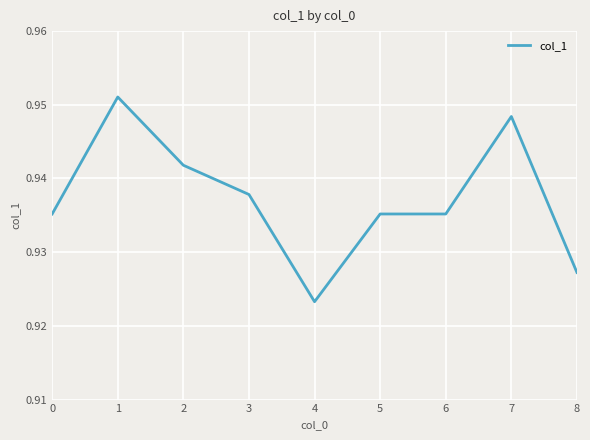

The chart shows a value of 0.4 at 6. True or false?

False